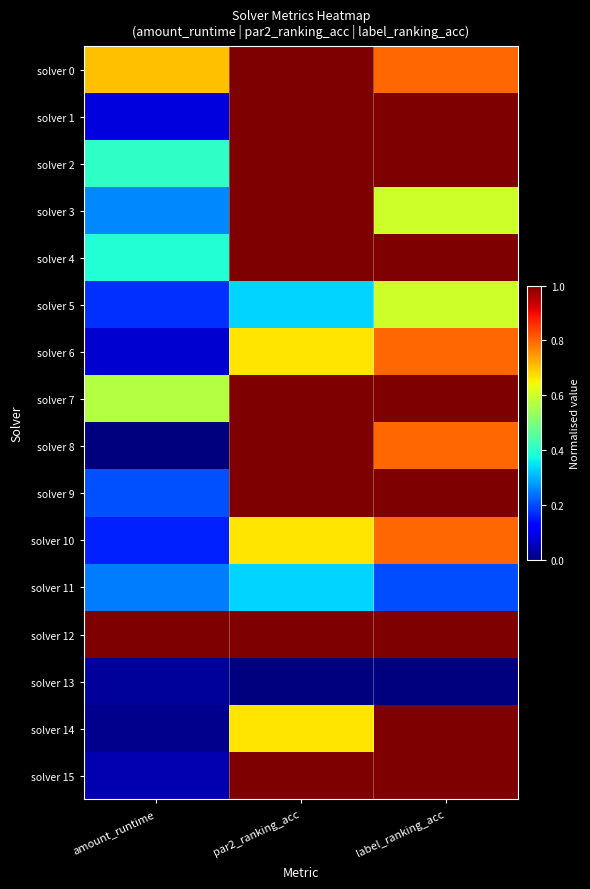

Between par2_ranking_acc and label_ranking_acc, which series saw the biggest shift?

solver 3